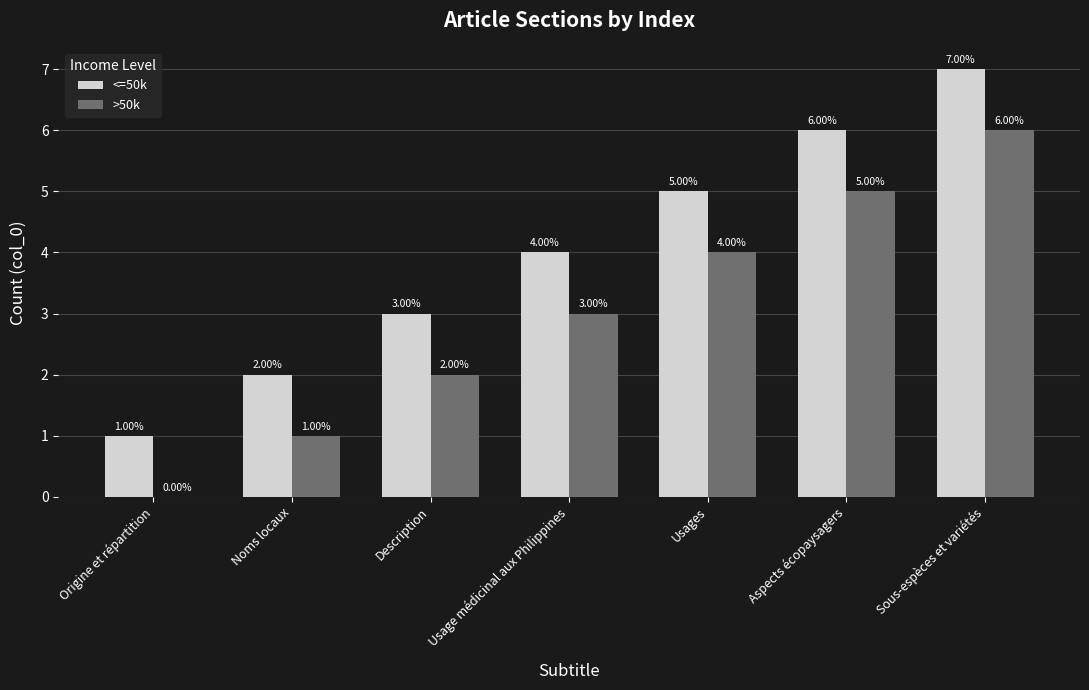

Reading right to left, extract all data points from this chart.

<=50k: Sous-espèces et variétés=7	Aspects écopaysagers=6	Usages=5	Usage médicinal aux Philippines=4	Description=3	Noms locaux=2	Origine et répartition=1
>50k: Sous-espèces et variétés=6	Aspects écopaysagers=5	Usages=4	Usage médicinal aux Philippines=3	Description=2	Noms locaux=1	Origine et répartition=0